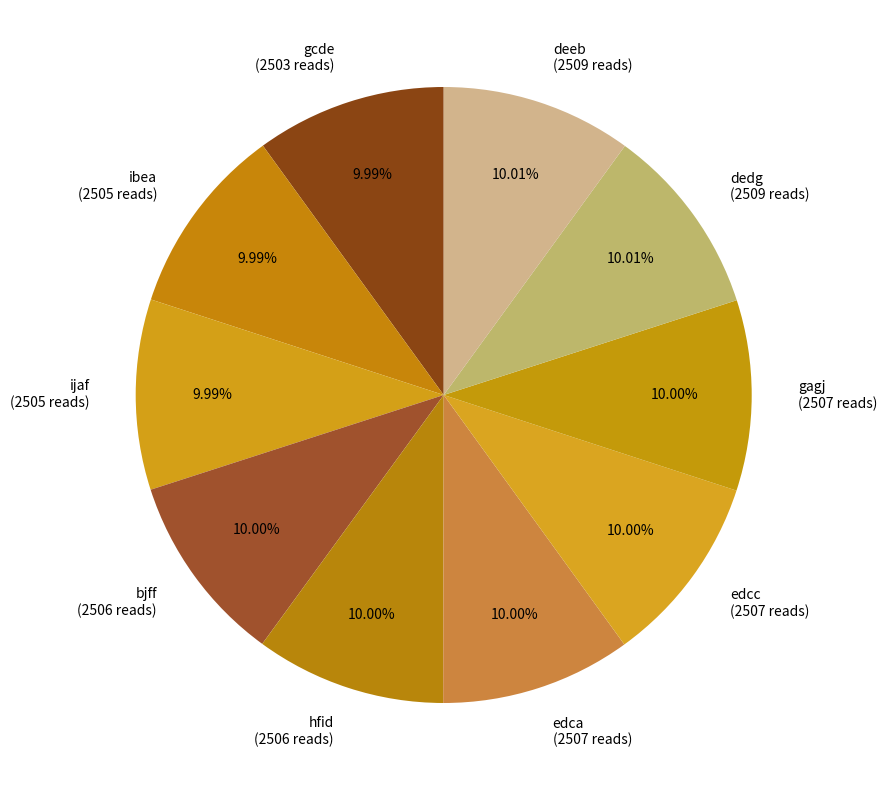

Does gagj (2507 reads) represent more than half of the total?

No